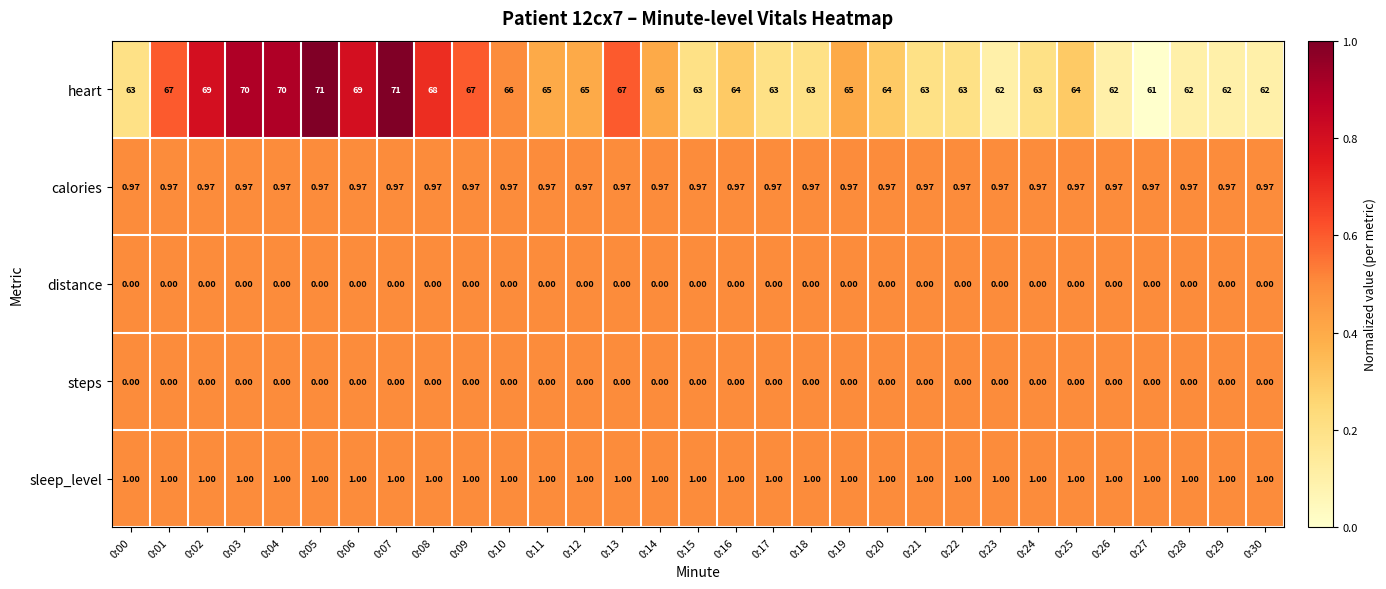

Which series has the largest total across all categories?

heart